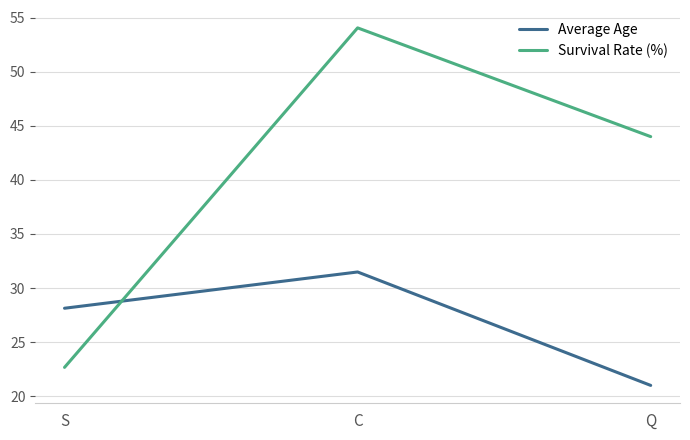

At how many categories does at least one series exceed 39?

2